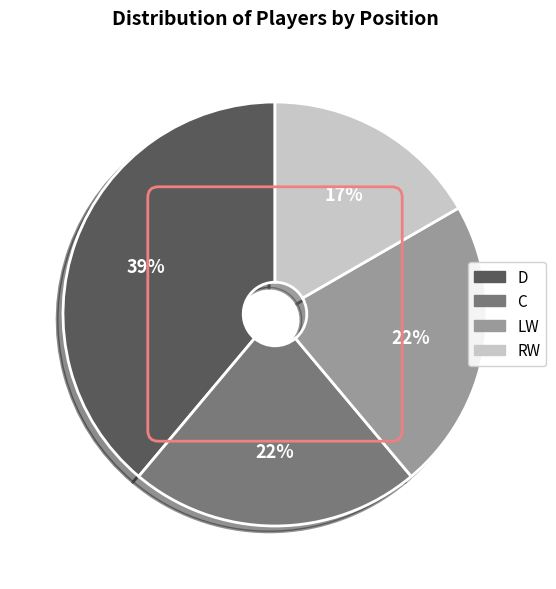

To the nearest percent, what portion does D represent?

39%